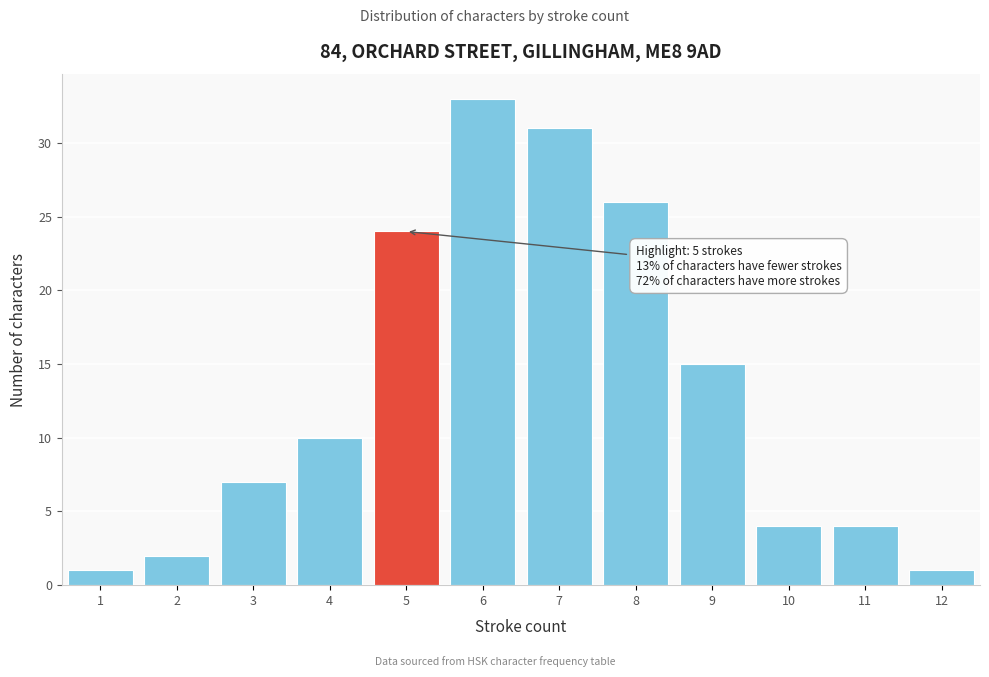

Over which range of the x-axis is the bar tallest?

5.5 to 6.5